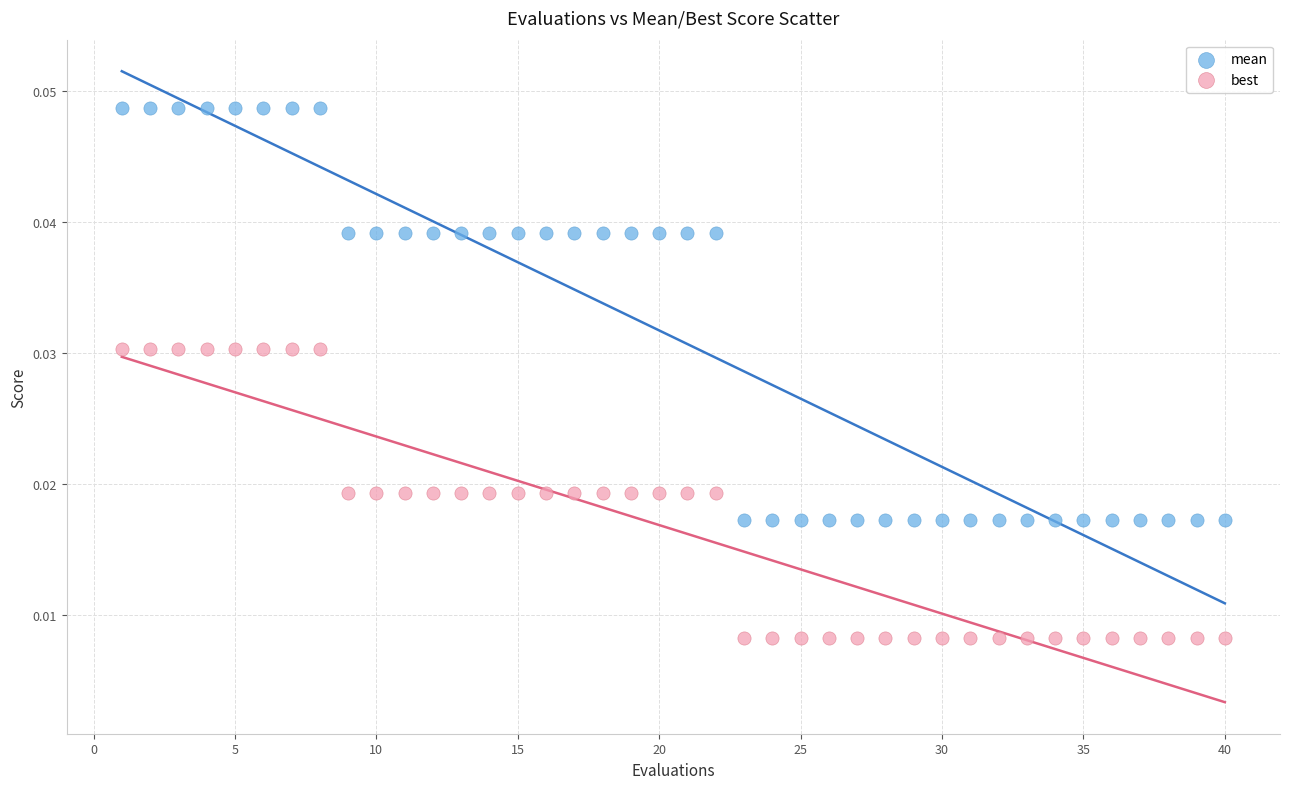

Which series contains the lowest Y value?

best